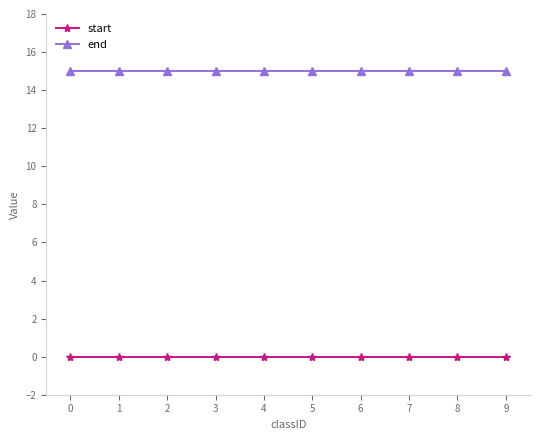

True or false: start and end intersect in this chart.

False